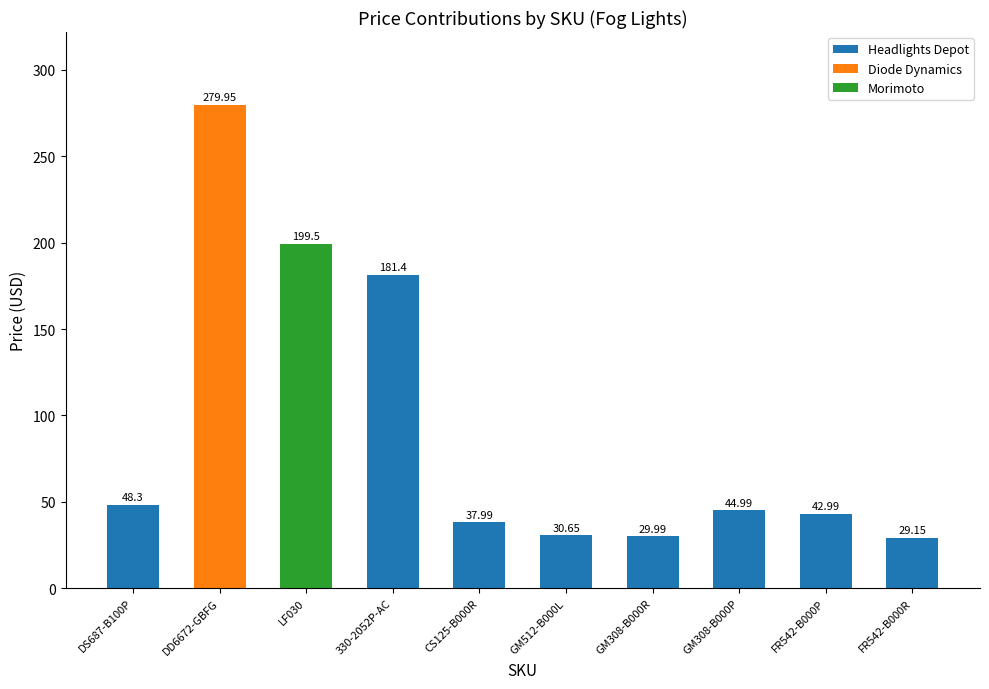

What is the difference between the maximum and second lowest values?

250.0